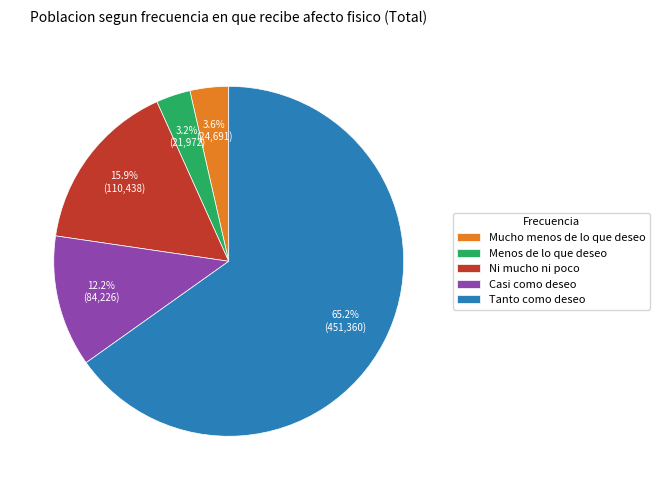

What is the ratio of the value at Casi como deseo to the value at Tanto como deseo?

0.2